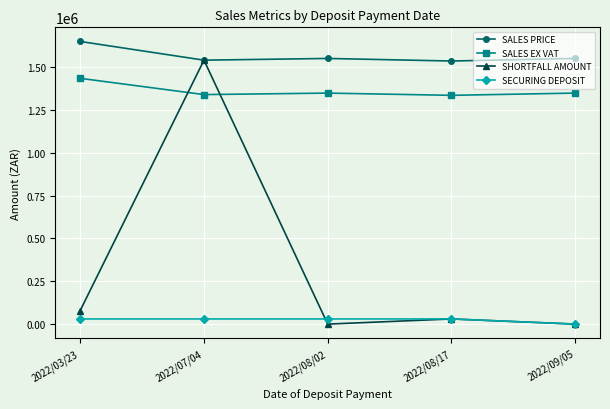

True or false: SALES PRICE has more than 1 interior local peaks.

False